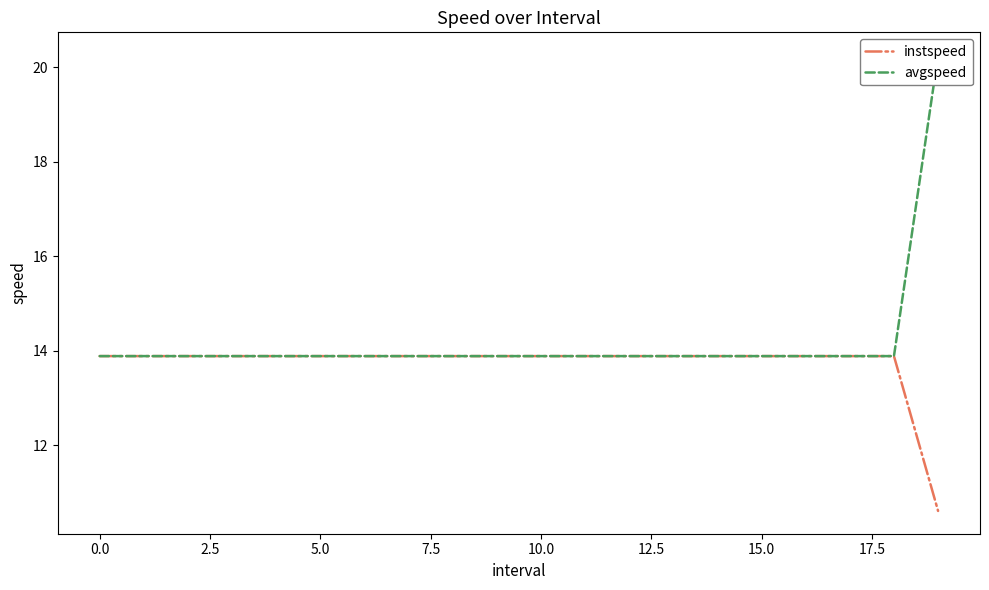

Which series has the largest total across all categories?

avgspeed